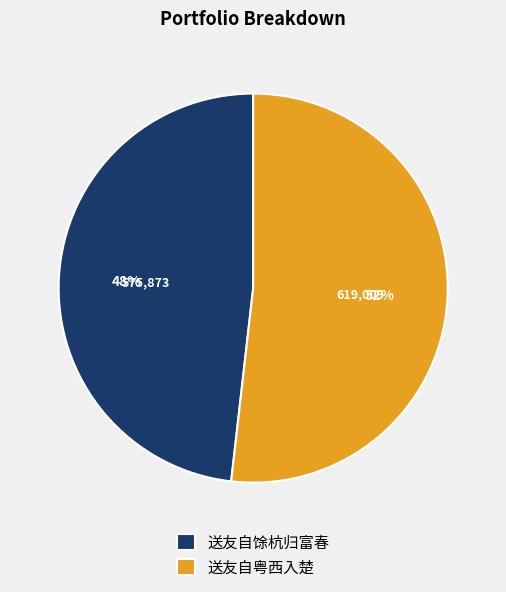

True or false: 送友自粤西入楚 accounts for 52% of the total.

True